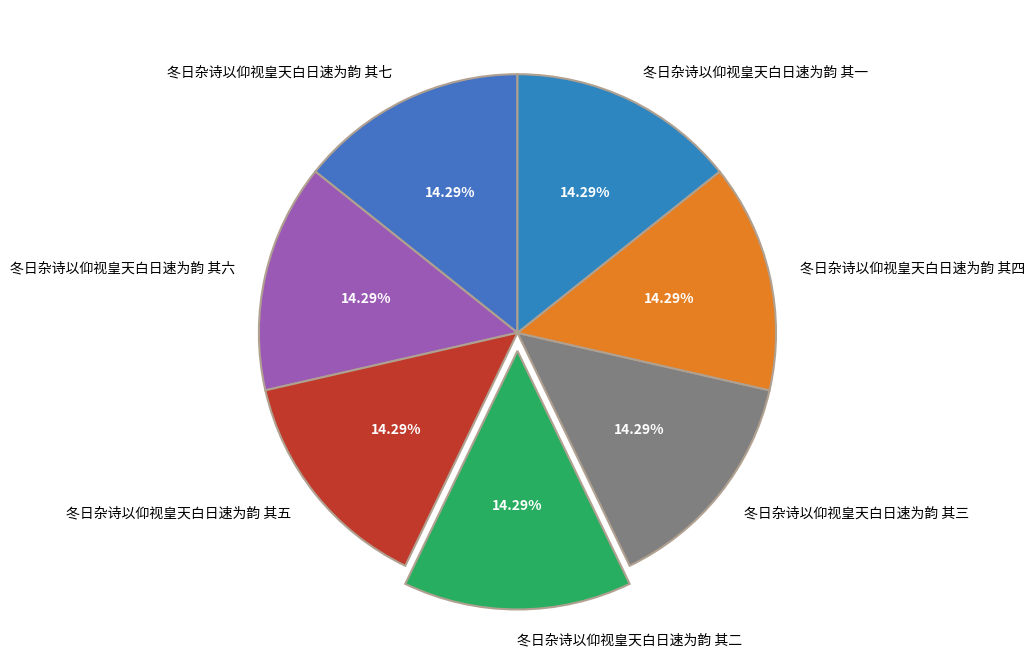

What portion of the pie excludes 冬日杂诗以仰视皇天白日速为韵 其六?

85.7%